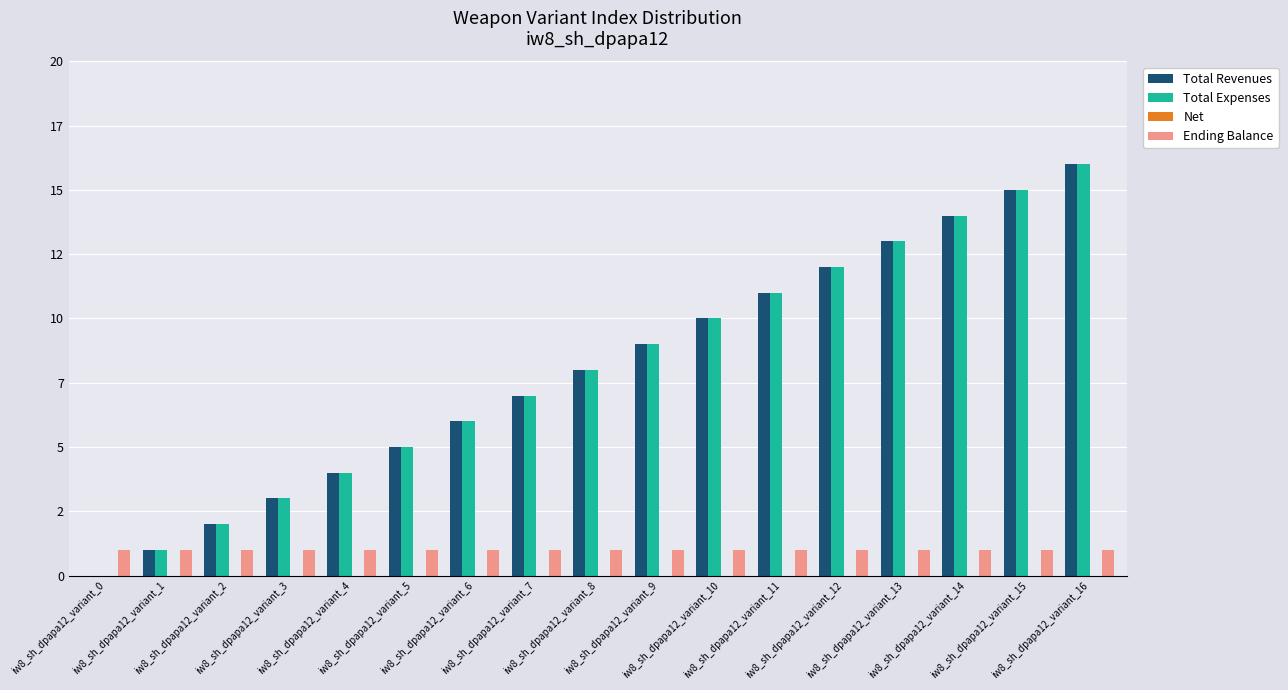

Which has a higher value, iw8_sh_dpapa12_variant_1 or iw8_sh_dpapa12_variant_10?

iw8_sh_dpapa12_variant_10